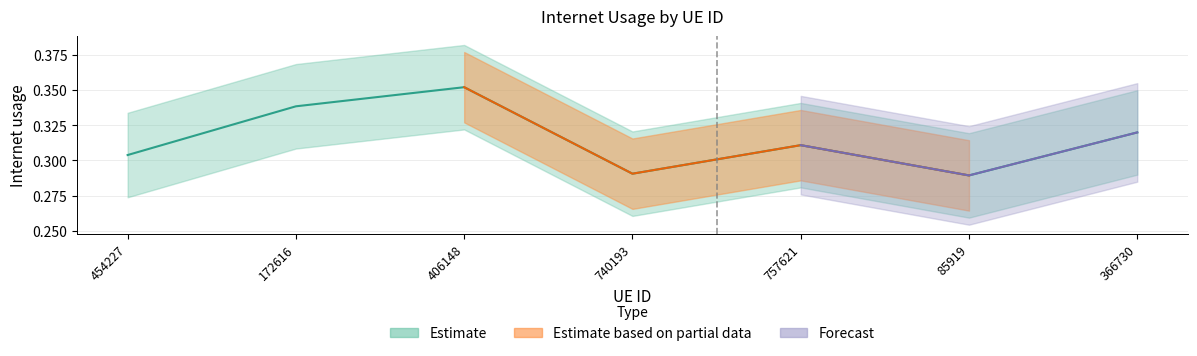

What is the label of the 1st point from the left?

454227